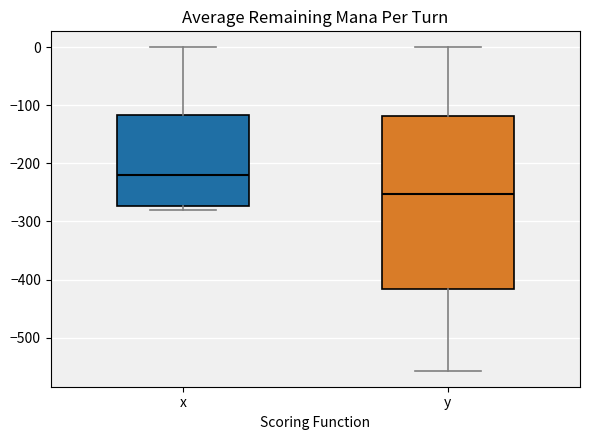

Where does the upper whisker of the box for x end on the y-axis? The values are not printed on the chart, so give them approximately, as read against the axis.

0